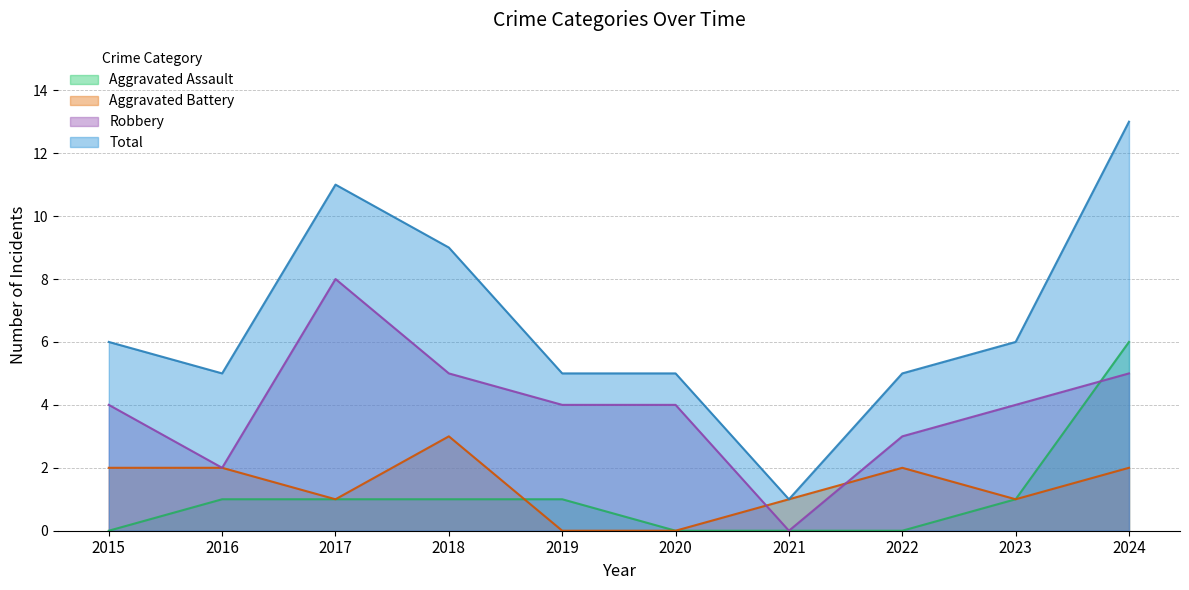

How many values in the Aggravated Assault series exceed 1?

1